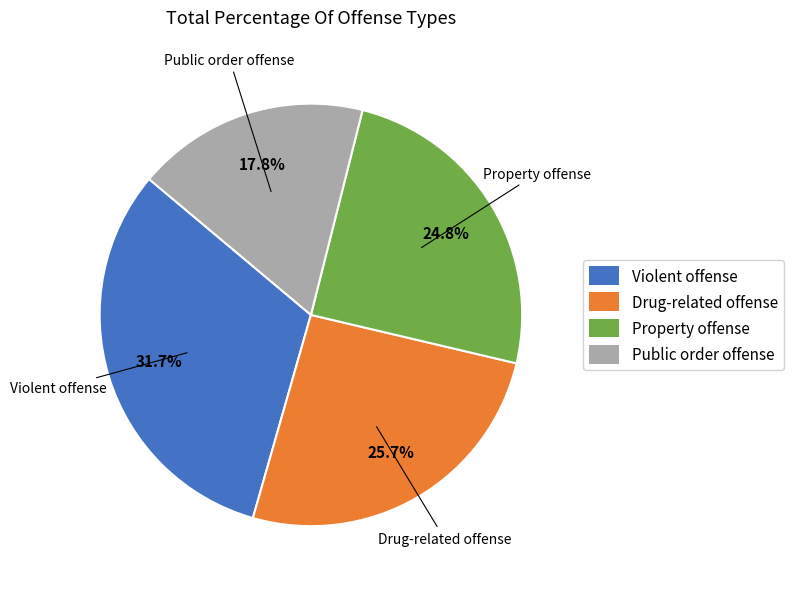

Does Violent offense represent more than half of the total?

No